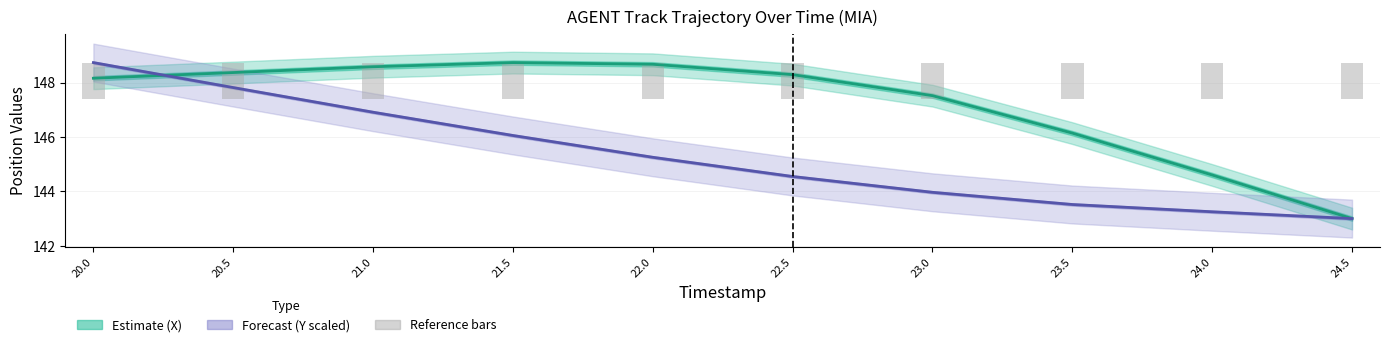

The value of Forecast (Y position, scaled) at 21.5 is 146.1. True or false?

True